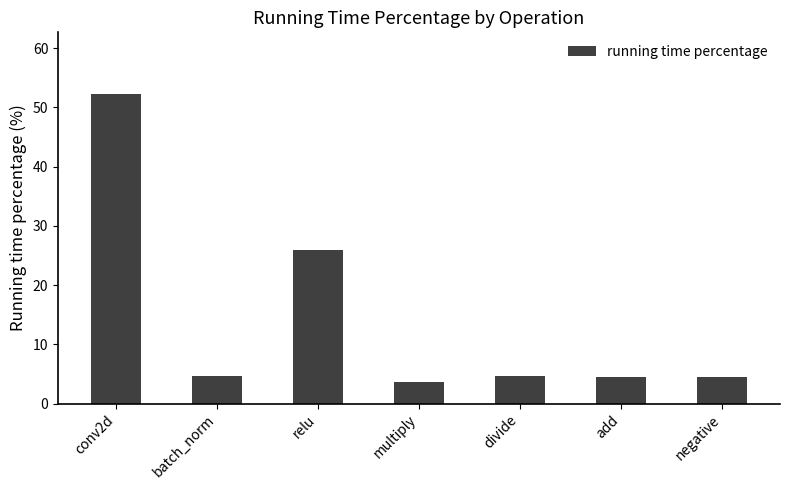

Approximately how many times larger is the value at conv2d compared to batch_norm?

11.2